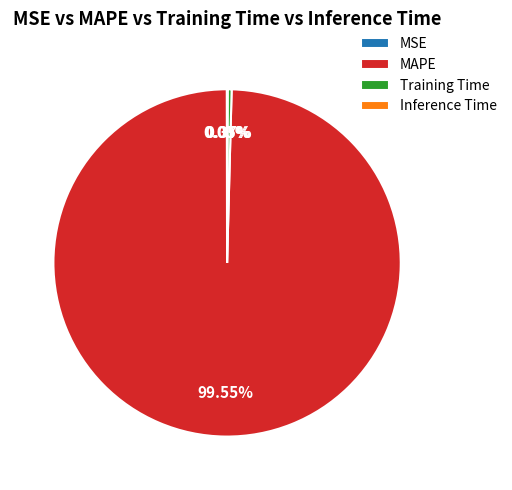

Which slice is the largest?

MAPE